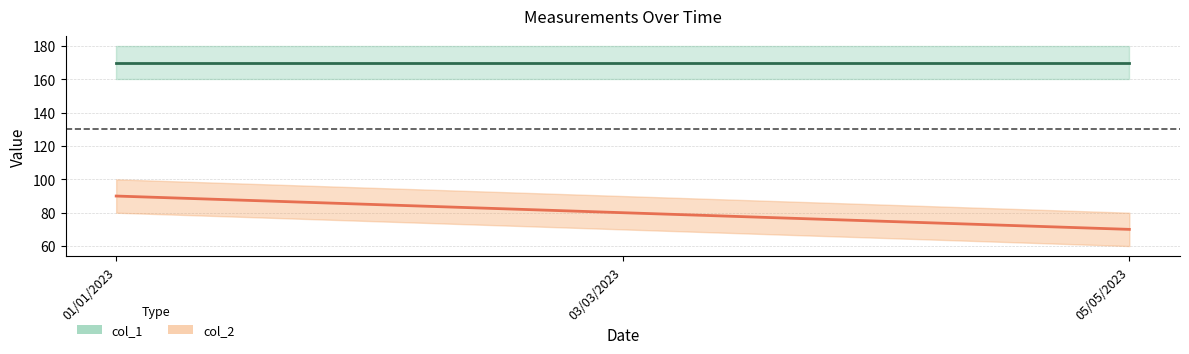

Does the chart display data point markers on the line(s)?

No